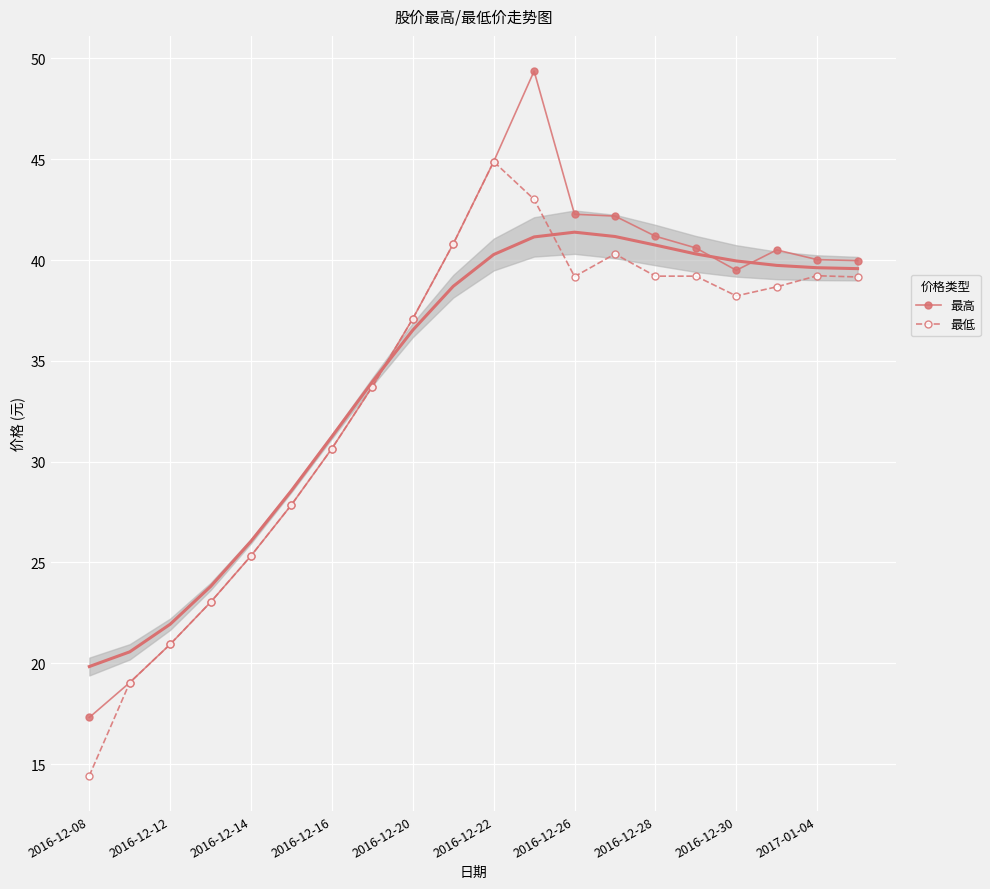

Which category has the lowest value across all series?

2016-12-08